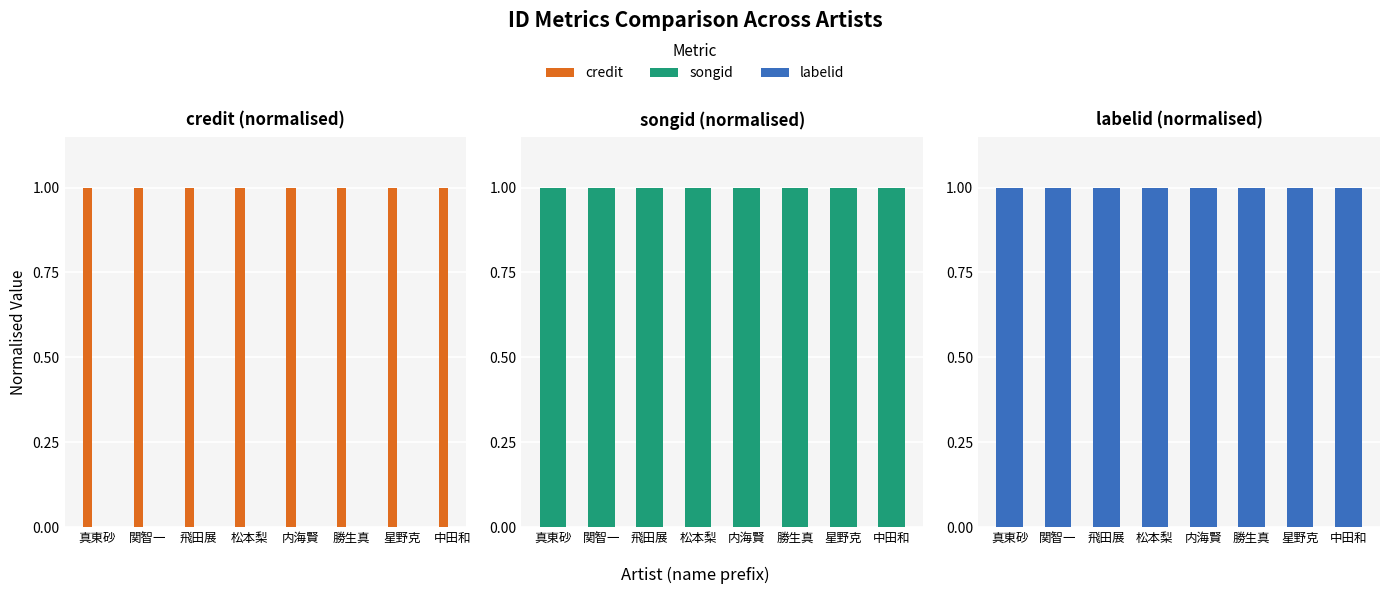

How many bars are there in total?

24